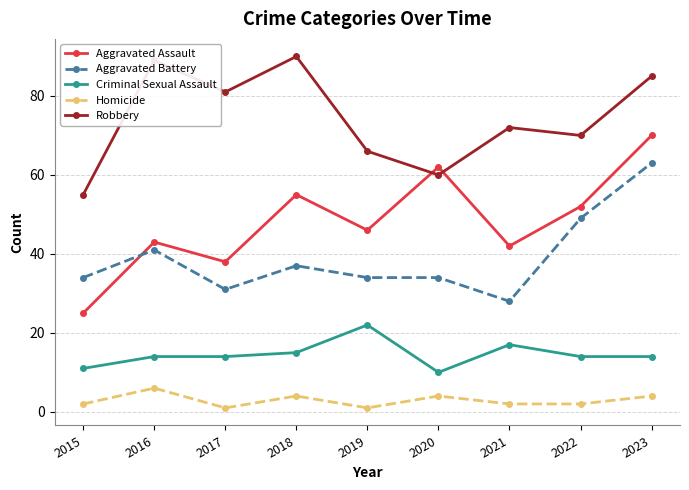

At which category does Aggravated Assault reach its first local valley?

2017